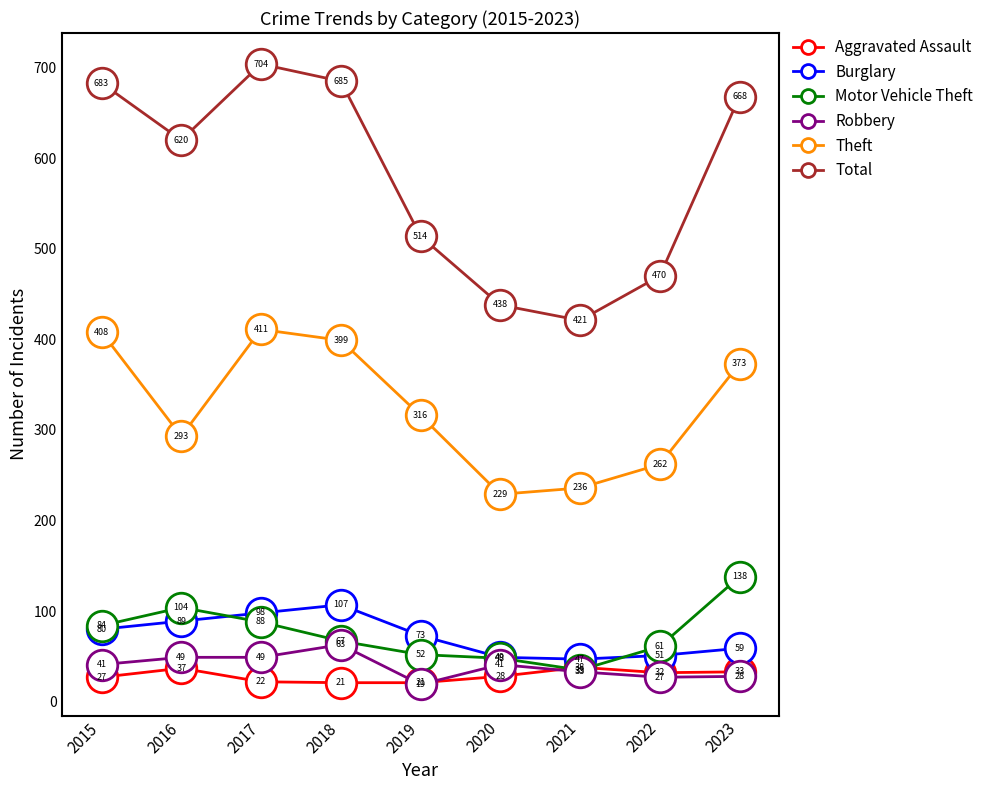

What are all the series names shown in the legend?

Aggravated Assault, Burglary, Motor Vehicle Theft, Robbery, Theft, Total